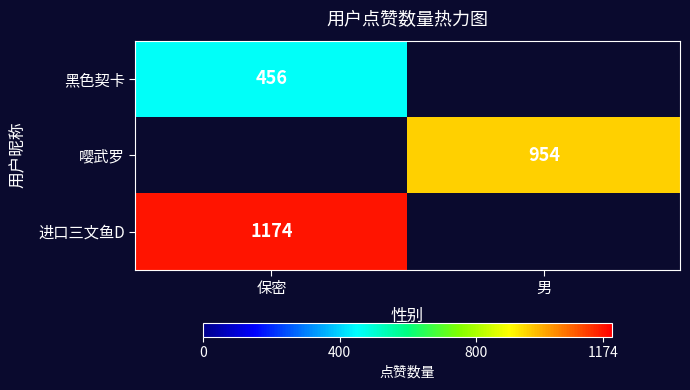

The value of 嘤武罗 at 男 is 954. True or false?

True